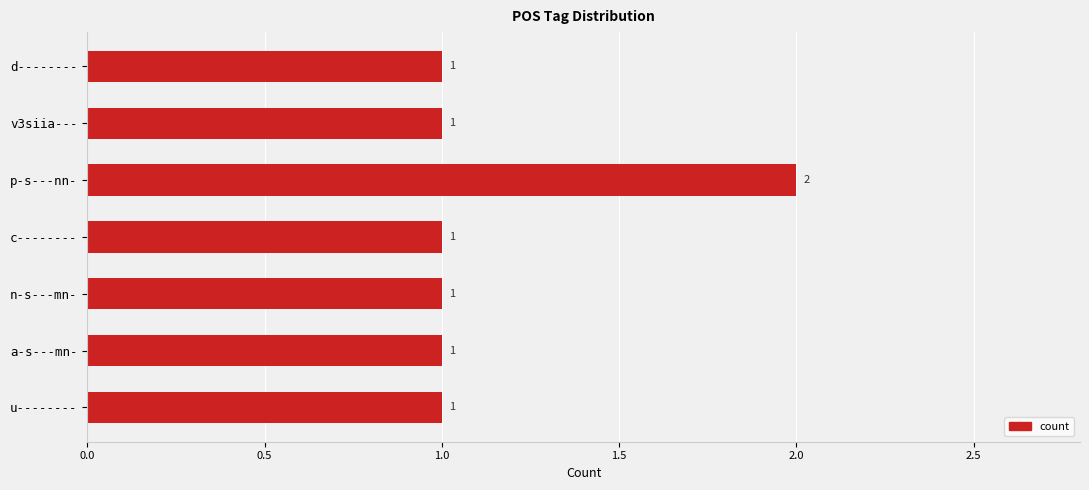

What is the sum of all values?

8